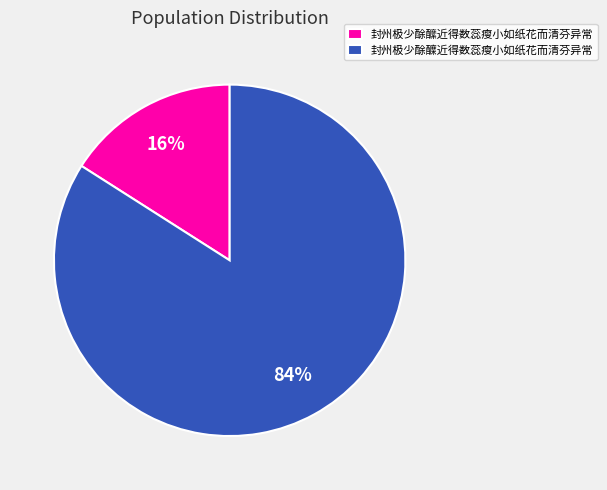

Which category has the biggest portion of the pie?

封州极少酴醾近得数蕊瘦小如纸花而清芬异常